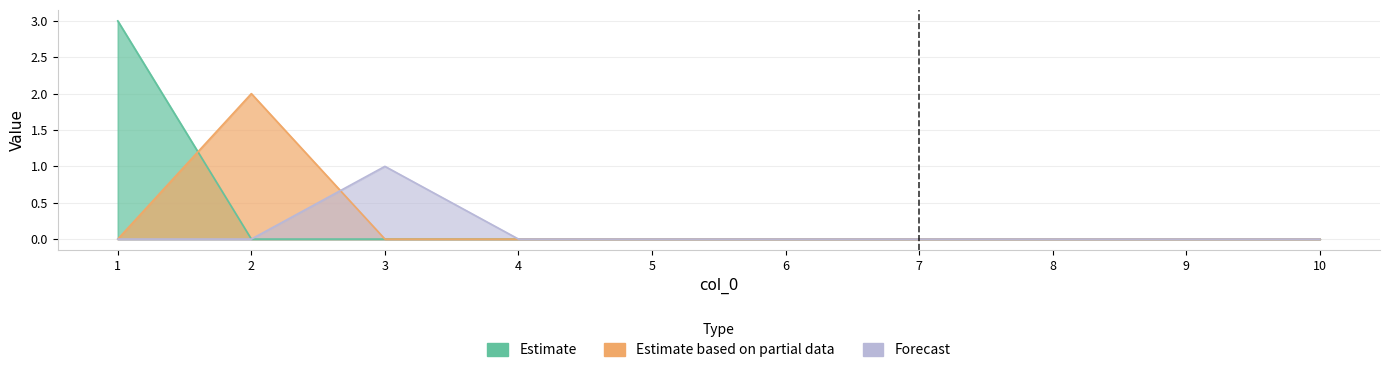

Between which two adjacent categories do 2 and 5 first intersect?

1 and 2